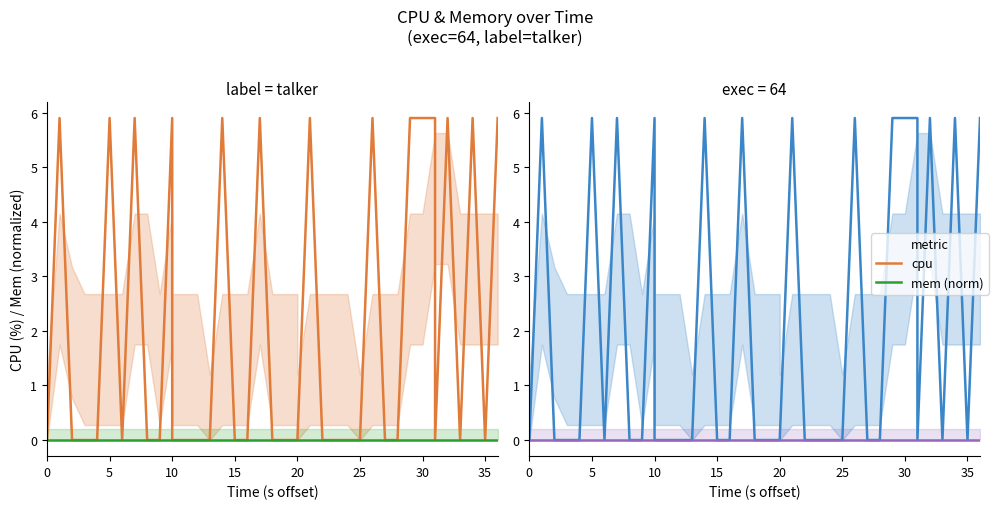

True or false: mem (norm) and cpu intersect in this chart.

False